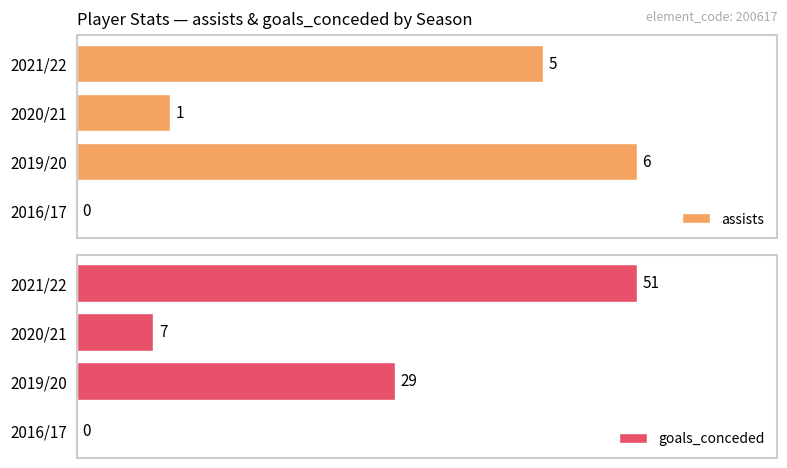

What is the difference between the maximum and second lowest values in the goals_conceded series?

44